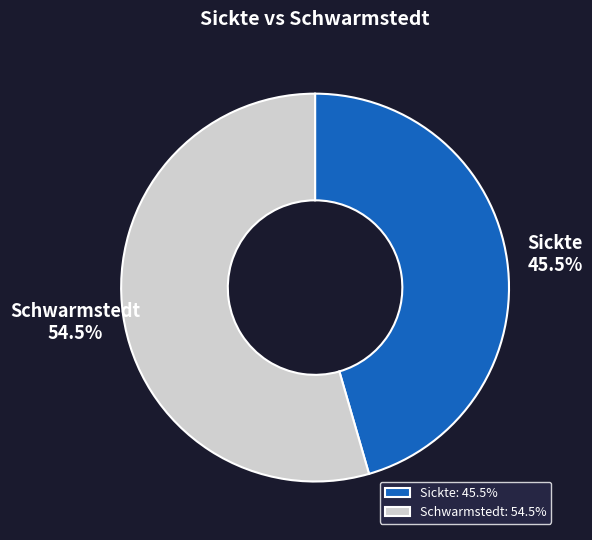

True or false: Schwarmstedt accounts for 65% of the total.

False